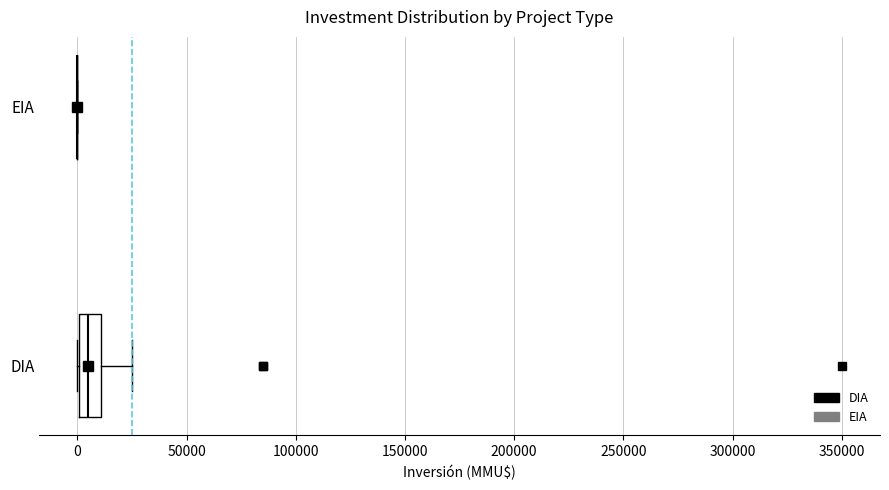

Where does the median line of the box for DIA sit on the x-axis? The values are not printed on the chart, so give them approximately, as read against the axis.

5000